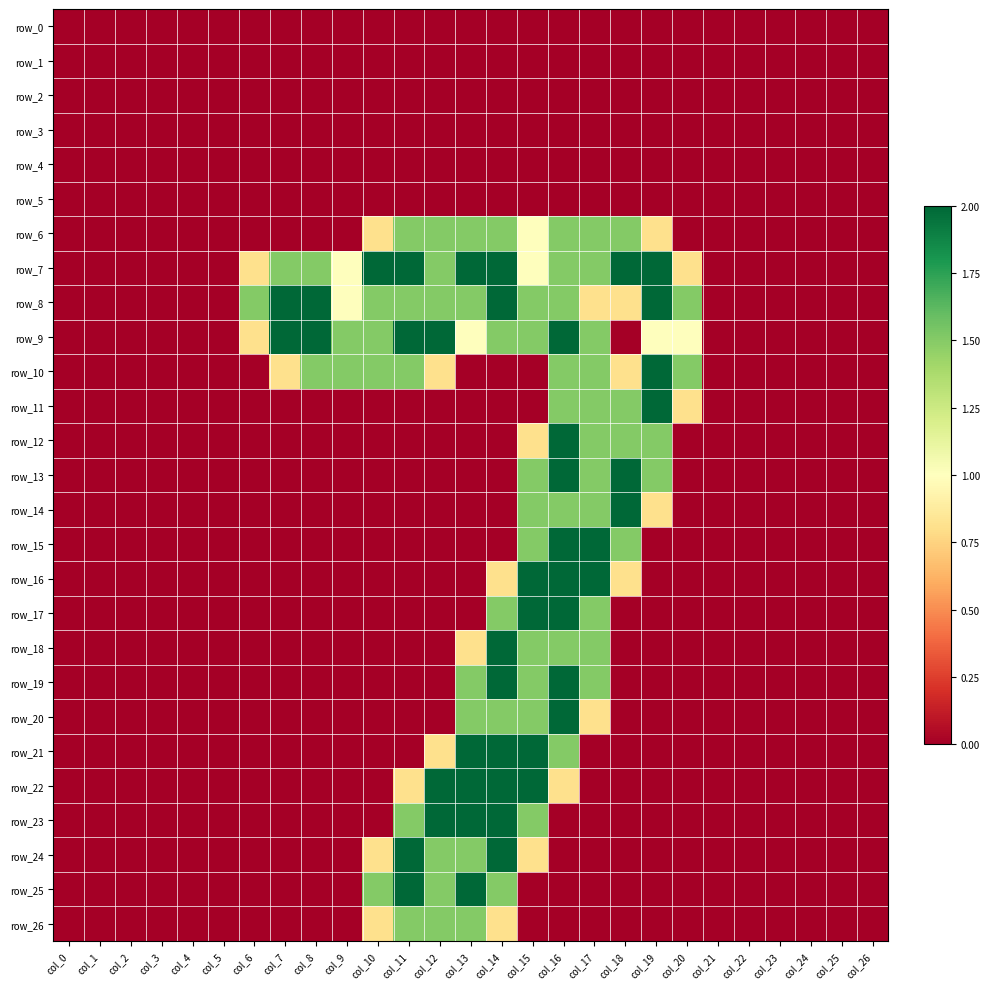

Reading left to right, what are all the values shown in this chart?

row_0: col_0=0.0	col_1=0.0	col_2=0.0	col_3=0.0	col_4=0.0	col_5=0.0	col_6=0.0	col_7=0.0	col_8=0.0	col_9=0.0	col_10=0.0	col_11=0.0	col_12=0.0	col_13=0.0	col_14=0.0	col_15=0.0	col_16=0.0	col_17=0.0	col_18=0.0	col_19=0.0	col_20=0.0	col_21=0.0	col_22=0.0	col_23=0.0	col_24=0.0	col_25=0.0	col_26=0.0
row_1: col_0=0.0	col_1=0.0	col_2=0.0	col_3=0.0	col_4=0.0	col_5=0.0	col_6=0.0	col_7=0.0	col_8=0.0	col_9=0.0	col_10=0.0	col_11=0.0	col_12=0.0	col_13=0.0	col_14=0.0	col_15=0.0	col_16=0.0	col_17=0.0	col_18=0.0	col_19=0.0	col_20=0.0	col_21=0.0	col_22=0.0	col_23=0.0	col_24=0.0	col_25=0.0	col_26=0.0
row_2: col_0=0.0	col_1=0.0	col_2=0.0	col_3=0.0	col_4=0.0	col_5=0.0	col_6=0.0	col_7=0.0	col_8=0.0	col_9=0.0	col_10=0.0	col_11=0.0	col_12=0.0	col_13=0.0	col_14=0.0	col_15=0.0	col_16=0.0	col_17=0.0	col_18=0.0	col_19=0.0	col_20=0.0	col_21=0.0	col_22=0.0	col_23=0.0	col_24=0.0	col_25=0.0	col_26=0.0
row_3: col_0=0.0	col_1=0.0	col_2=0.0	col_3=0.0	col_4=0.0	col_5=0.0	col_6=0.0	col_7=0.0	col_8=0.0	col_9=0.0	col_10=0.0	col_11=0.0	col_12=0.0	col_13=0.0	col_14=0.0	col_15=0.0	col_16=0.0	col_17=0.0	col_18=0.0	col_19=0.0	col_20=0.0	col_21=0.0	col_22=0.0	col_23=0.0	col_24=0.0	col_25=0.0	col_26=0.0
row_4: col_0=0.0	col_1=0.0	col_2=0.0	col_3=0.0	col_4=0.0	col_5=0.0	col_6=0.0	col_7=0.0	col_8=0.0	col_9=0.0	col_10=0.0	col_11=0.0	col_12=0.0	col_13=0.0	col_14=0.0	col_15=0.0	col_16=0.0	col_17=0.0	col_18=0.0	col_19=0.0	col_20=0.0	col_21=0.0	col_22=0.0	col_23=0.0	col_24=0.0	col_25=0.0	col_26=0.0
row_5: col_0=0.0	col_1=0.0	col_2=0.0	col_3=0.0	col_4=0.0	col_5=0.0	col_6=0.0	col_7=0.0	col_8=0.0	col_9=0.0	col_10=0.0	col_11=0.0	col_12=0.0	col_13=0.0	col_14=0.0	col_15=0.0	col_16=0.0	col_17=0.0	col_18=0.0	col_19=0.0	col_20=0.0	col_21=0.0	col_22=0.0	col_23=0.0	col_24=0.0	col_25=0.0	col_26=0.0
row_6: col_0=0.0	col_1=0.0	col_2=0.0	col_3=0.0	col_4=0.0	col_5=0.0	col_6=0.0	col_7=0.0	col_8=0.0	col_9=0.0	col_10=0.8	col_11=1.5	col_12=1.5	col_13=1.5	col_14=1.5	col_15=1.0	col_16=1.5	col_17=1.5	col_18=1.5	col_19=0.8	col_20=0.0	col_21=0.0	col_22=0.0	col_23=0.0	col_24=0.0	col_25=0.0	col_26=0.0
row_7: col_0=0.0	col_1=0.0	col_2=0.0	col_3=0.0	col_4=0.0	col_5=0.0	col_6=0.8	col_7=1.5	col_8=1.5	col_9=1.0	col_10=2.0	col_11=2.0	col_12=1.5	col_13=2.0	col_14=2.0	col_15=1.0	col_16=1.5	col_17=1.5	col_18=2.0	col_19=2.0	col_20=0.8	col_21=0.0	col_22=0.0	col_23=0.0	col_24=0.0	col_25=0.0	col_26=0.0
row_8: col_0=0.0	col_1=0.0	col_2=0.0	col_3=0.0	col_4=0.0	col_5=0.0	col_6=1.5	col_7=2.0	col_8=2.0	col_9=1.0	col_10=1.5	col_11=1.5	col_12=1.5	col_13=1.5	col_14=2.0	col_15=1.5	col_16=1.5	col_17=0.8	col_18=0.8	col_19=2.0	col_20=1.5	col_21=0.0	col_22=0.0	col_23=0.0	col_24=0.0	col_25=0.0	col_26=0.0
row_9: col_0=0.0	col_1=0.0	col_2=0.0	col_3=0.0	col_4=0.0	col_5=0.0	col_6=0.8	col_7=2.0	col_8=2.0	col_9=1.5	col_10=1.5	col_11=2.0	col_12=2.0	col_13=1.0	col_14=1.5	col_15=1.5	col_16=2.0	col_17=1.5	col_18=0.0	col_19=1.0	col_20=1.0	col_21=0.0	col_22=0.0	col_23=0.0	col_24=0.0	col_25=0.0	col_26=0.0
row_10: col_0=0.0	col_1=0.0	col_2=0.0	col_3=0.0	col_4=0.0	col_5=0.0	col_6=0.0	col_7=0.8	col_8=1.5	col_9=1.5	col_10=1.5	col_11=1.5	col_12=0.8	col_13=0.0	col_14=0.0	col_15=0.0	col_16=1.5	col_17=1.5	col_18=0.8	col_19=2.0	col_20=1.5	col_21=0.0	col_22=0.0	col_23=0.0	col_24=0.0	col_25=0.0	col_26=0.0
row_11: col_0=0.0	col_1=0.0	col_2=0.0	col_3=0.0	col_4=0.0	col_5=0.0	col_6=0.0	col_7=0.0	col_8=0.0	col_9=0.0	col_10=0.0	col_11=0.0	col_12=0.0	col_13=0.0	col_14=0.0	col_15=0.0	col_16=1.5	col_17=1.5	col_18=1.5	col_19=2.0	col_20=0.8	col_21=0.0	col_22=0.0	col_23=0.0	col_24=0.0	col_25=0.0	col_26=0.0
row_12: col_0=0.0	col_1=0.0	col_2=0.0	col_3=0.0	col_4=0.0	col_5=0.0	col_6=0.0	col_7=0.0	col_8=0.0	col_9=0.0	col_10=0.0	col_11=0.0	col_12=0.0	col_13=0.0	col_14=0.0	col_15=0.8	col_16=2.0	col_17=1.5	col_18=1.5	col_19=1.5	col_20=0.0	col_21=0.0	col_22=0.0	col_23=0.0	col_24=0.0	col_25=0.0	col_26=0.0
row_13: col_0=0.0	col_1=0.0	col_2=0.0	col_3=0.0	col_4=0.0	col_5=0.0	col_6=0.0	col_7=0.0	col_8=0.0	col_9=0.0	col_10=0.0	col_11=0.0	col_12=0.0	col_13=0.0	col_14=0.0	col_15=1.5	col_16=2.0	col_17=1.5	col_18=2.0	col_19=1.5	col_20=0.0	col_21=0.0	col_22=0.0	col_23=0.0	col_24=0.0	col_25=0.0	col_26=0.0
row_14: col_0=0.0	col_1=0.0	col_2=0.0	col_3=0.0	col_4=0.0	col_5=0.0	col_6=0.0	col_7=0.0	col_8=0.0	col_9=0.0	col_10=0.0	col_11=0.0	col_12=0.0	col_13=0.0	col_14=0.0	col_15=1.5	col_16=1.5	col_17=1.5	col_18=2.0	col_19=0.8	col_20=0.0	col_21=0.0	col_22=0.0	col_23=0.0	col_24=0.0	col_25=0.0	col_26=0.0
row_15: col_0=0.0	col_1=0.0	col_2=0.0	col_3=0.0	col_4=0.0	col_5=0.0	col_6=0.0	col_7=0.0	col_8=0.0	col_9=0.0	col_10=0.0	col_11=0.0	col_12=0.0	col_13=0.0	col_14=0.0	col_15=1.5	col_16=2.0	col_17=2.0	col_18=1.5	col_19=0.0	col_20=0.0	col_21=0.0	col_22=0.0	col_23=0.0	col_24=0.0	col_25=0.0	col_26=0.0
row_16: col_0=0.0	col_1=0.0	col_2=0.0	col_3=0.0	col_4=0.0	col_5=0.0	col_6=0.0	col_7=0.0	col_8=0.0	col_9=0.0	col_10=0.0	col_11=0.0	col_12=0.0	col_13=0.0	col_14=0.8	col_15=2.0	col_16=2.0	col_17=2.0	col_18=0.8	col_19=0.0	col_20=0.0	col_21=0.0	col_22=0.0	col_23=0.0	col_24=0.0	col_25=0.0	col_26=0.0
row_17: col_0=0.0	col_1=0.0	col_2=0.0	col_3=0.0	col_4=0.0	col_5=0.0	col_6=0.0	col_7=0.0	col_8=0.0	col_9=0.0	col_10=0.0	col_11=0.0	col_12=0.0	col_13=0.0	col_14=1.5	col_15=2.0	col_16=2.0	col_17=1.5	col_18=0.0	col_19=0.0	col_20=0.0	col_21=0.0	col_22=0.0	col_23=0.0	col_24=0.0	col_25=0.0	col_26=0.0
row_18: col_0=0.0	col_1=0.0	col_2=0.0	col_3=0.0	col_4=0.0	col_5=0.0	col_6=0.0	col_7=0.0	col_8=0.0	col_9=0.0	col_10=0.0	col_11=0.0	col_12=0.0	col_13=0.8	col_14=2.0	col_15=1.5	col_16=1.5	col_17=1.5	col_18=0.0	col_19=0.0	col_20=0.0	col_21=0.0	col_22=0.0	col_23=0.0	col_24=0.0	col_25=0.0	col_26=0.0
row_19: col_0=0.0	col_1=0.0	col_2=0.0	col_3=0.0	col_4=0.0	col_5=0.0	col_6=0.0	col_7=0.0	col_8=0.0	col_9=0.0	col_10=0.0	col_11=0.0	col_12=0.0	col_13=1.5	col_14=2.0	col_15=1.5	col_16=2.0	col_17=1.5	col_18=0.0	col_19=0.0	col_20=0.0	col_21=0.0	col_22=0.0	col_23=0.0	col_24=0.0	col_25=0.0	col_26=0.0
row_20: col_0=0.0	col_1=0.0	col_2=0.0	col_3=0.0	col_4=0.0	col_5=0.0	col_6=0.0	col_7=0.0	col_8=0.0	col_9=0.0	col_10=0.0	col_11=0.0	col_12=0.0	col_13=1.5	col_14=1.5	col_15=1.5	col_16=2.0	col_17=0.8	col_18=0.0	col_19=0.0	col_20=0.0	col_21=0.0	col_22=0.0	col_23=0.0	col_24=0.0	col_25=0.0	col_26=0.0
row_21: col_0=0.0	col_1=0.0	col_2=0.0	col_3=0.0	col_4=0.0	col_5=0.0	col_6=0.0	col_7=0.0	col_8=0.0	col_9=0.0	col_10=0.0	col_11=0.0	col_12=0.8	col_13=2.0	col_14=2.0	col_15=2.0	col_16=1.5	col_17=0.0	col_18=0.0	col_19=0.0	col_20=0.0	col_21=0.0	col_22=0.0	col_23=0.0	col_24=0.0	col_25=0.0	col_26=0.0
row_22: col_0=0.0	col_1=0.0	col_2=0.0	col_3=0.0	col_4=0.0	col_5=0.0	col_6=0.0	col_7=0.0	col_8=0.0	col_9=0.0	col_10=0.0	col_11=0.8	col_12=2.0	col_13=2.0	col_14=2.0	col_15=2.0	col_16=0.8	col_17=0.0	col_18=0.0	col_19=0.0	col_20=0.0	col_21=0.0	col_22=0.0	col_23=0.0	col_24=0.0	col_25=0.0	col_26=0.0
row_23: col_0=0.0	col_1=0.0	col_2=0.0	col_3=0.0	col_4=0.0	col_5=0.0	col_6=0.0	col_7=0.0	col_8=0.0	col_9=0.0	col_10=0.0	col_11=1.5	col_12=2.0	col_13=2.0	col_14=2.0	col_15=1.5	col_16=0.0	col_17=0.0	col_18=0.0	col_19=0.0	col_20=0.0	col_21=0.0	col_22=0.0	col_23=0.0	col_24=0.0	col_25=0.0	col_26=0.0
row_24: col_0=0.0	col_1=0.0	col_2=0.0	col_3=0.0	col_4=0.0	col_5=0.0	col_6=0.0	col_7=0.0	col_8=0.0	col_9=0.0	col_10=0.8	col_11=2.0	col_12=1.5	col_13=1.5	col_14=2.0	col_15=0.8	col_16=0.0	col_17=0.0	col_18=0.0	col_19=0.0	col_20=0.0	col_21=0.0	col_22=0.0	col_23=0.0	col_24=0.0	col_25=0.0	col_26=0.0
row_25: col_0=0.0	col_1=0.0	col_2=0.0	col_3=0.0	col_4=0.0	col_5=0.0	col_6=0.0	col_7=0.0	col_8=0.0	col_9=0.0	col_10=1.5	col_11=2.0	col_12=1.5	col_13=2.0	col_14=1.5	col_15=0.0	col_16=0.0	col_17=0.0	col_18=0.0	col_19=0.0	col_20=0.0	col_21=0.0	col_22=0.0	col_23=0.0	col_24=0.0	col_25=0.0	col_26=0.0
row_26: col_0=0.0	col_1=0.0	col_2=0.0	col_3=0.0	col_4=0.0	col_5=0.0	col_6=0.0	col_7=0.0	col_8=0.0	col_9=0.0	col_10=0.8	col_11=1.5	col_12=1.5	col_13=1.5	col_14=0.8	col_15=0.0	col_16=0.0	col_17=0.0	col_18=0.0	col_19=0.0	col_20=0.0	col_21=0.0	col_22=0.0	col_23=0.0	col_24=0.0	col_25=0.0	col_26=0.0